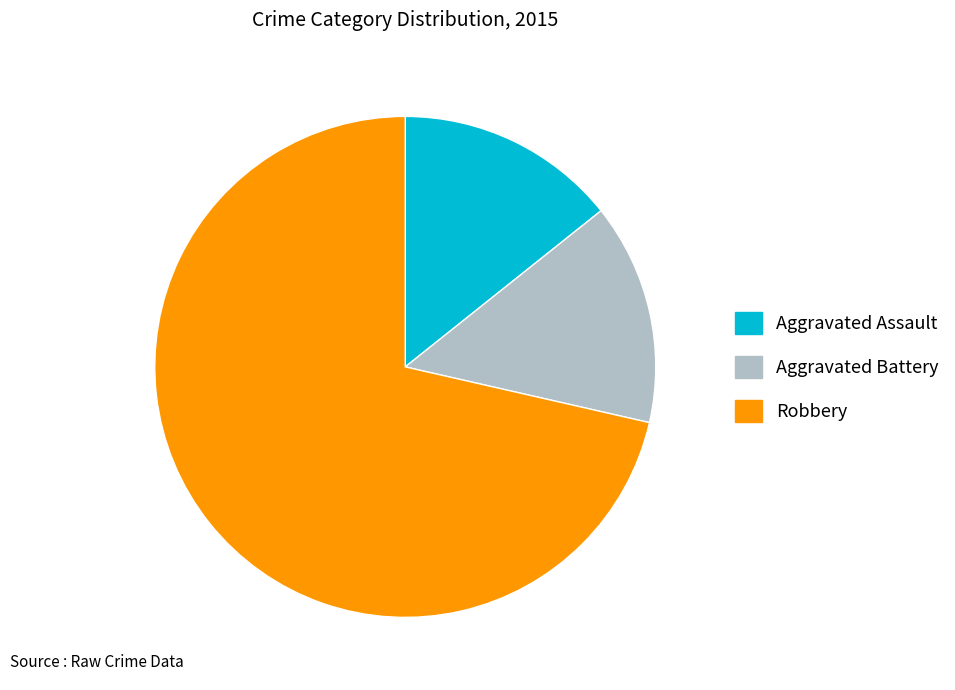

The Aggravated Assault slice represents 14% of the pie. True or false?

True